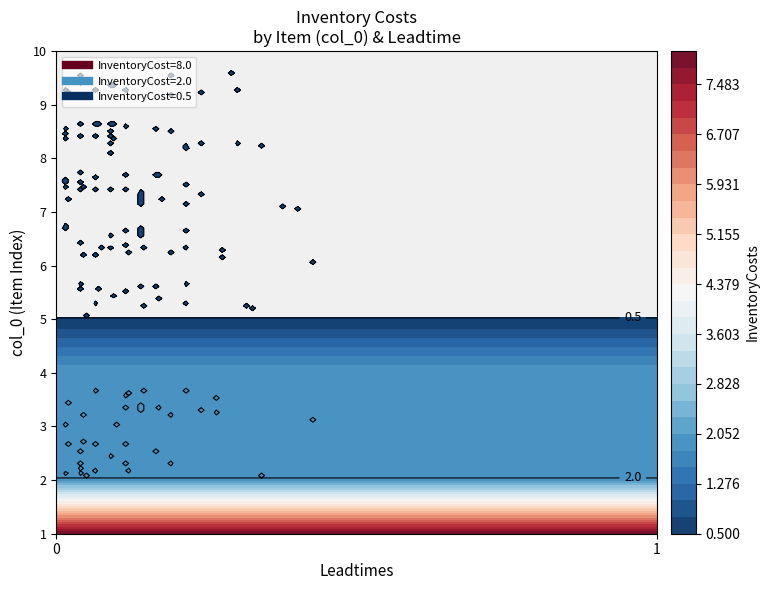

List the labels in order of 0 value, smallest first.

4, 5, 6, 7, 8, 9, 1, 2, 3, 0